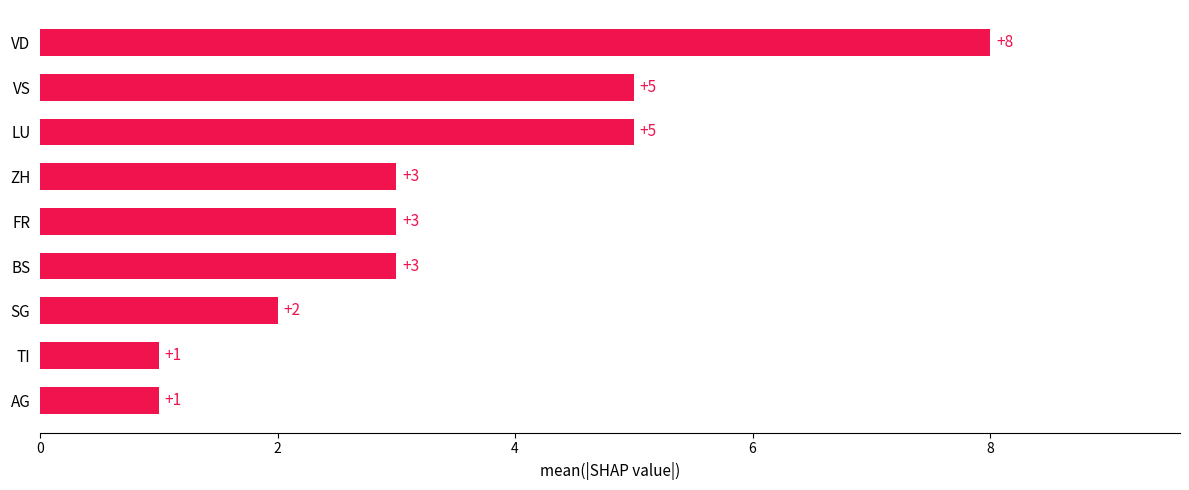

Is it true that the value at VS is 5?

True